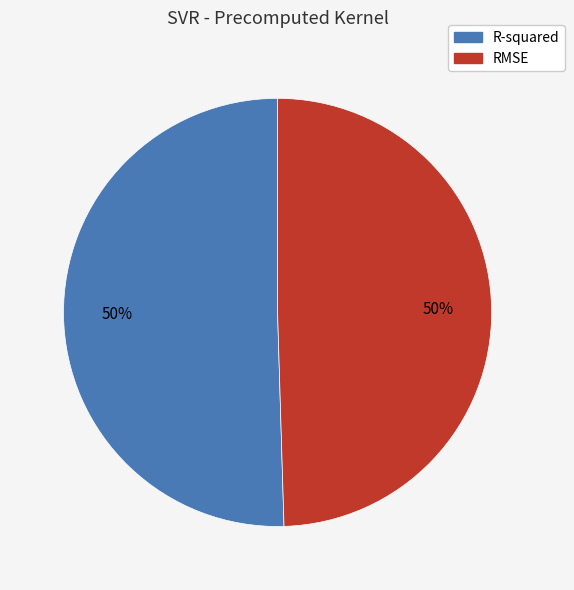

To the nearest percent, what is the combined percentage of R-squared and RMSE?

100%